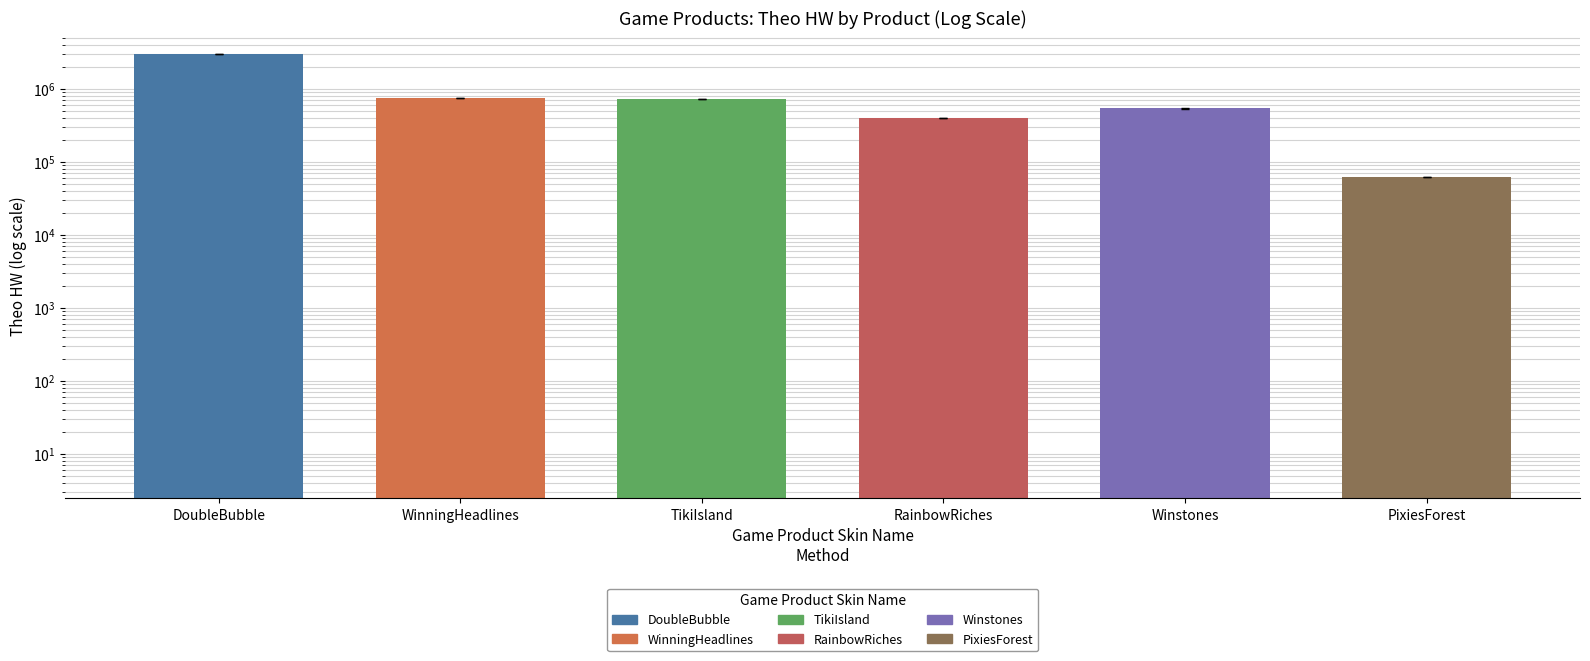

List the labels in order of value, largest first.

DoubleBubble, WinningHeadlines, TikiIsland, Winstones, RainbowRiches, PixiesForest